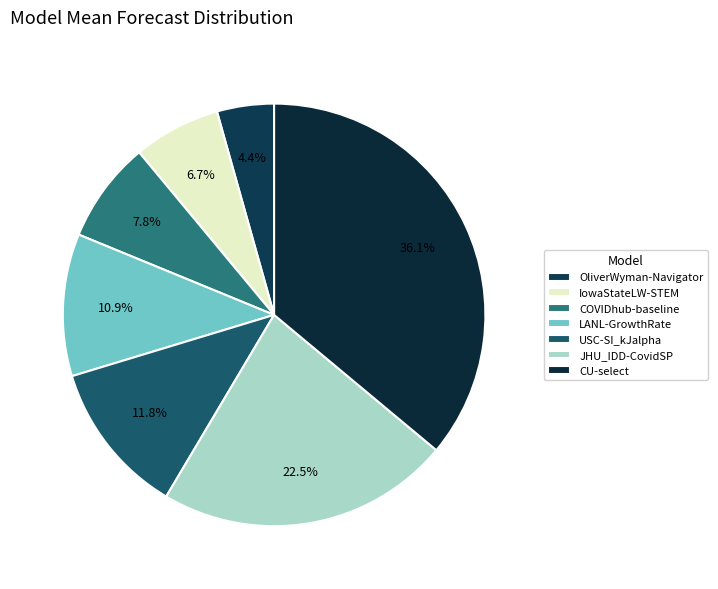

The USC-SI_kJalpha slice represents 12% of the pie. True or false?

True